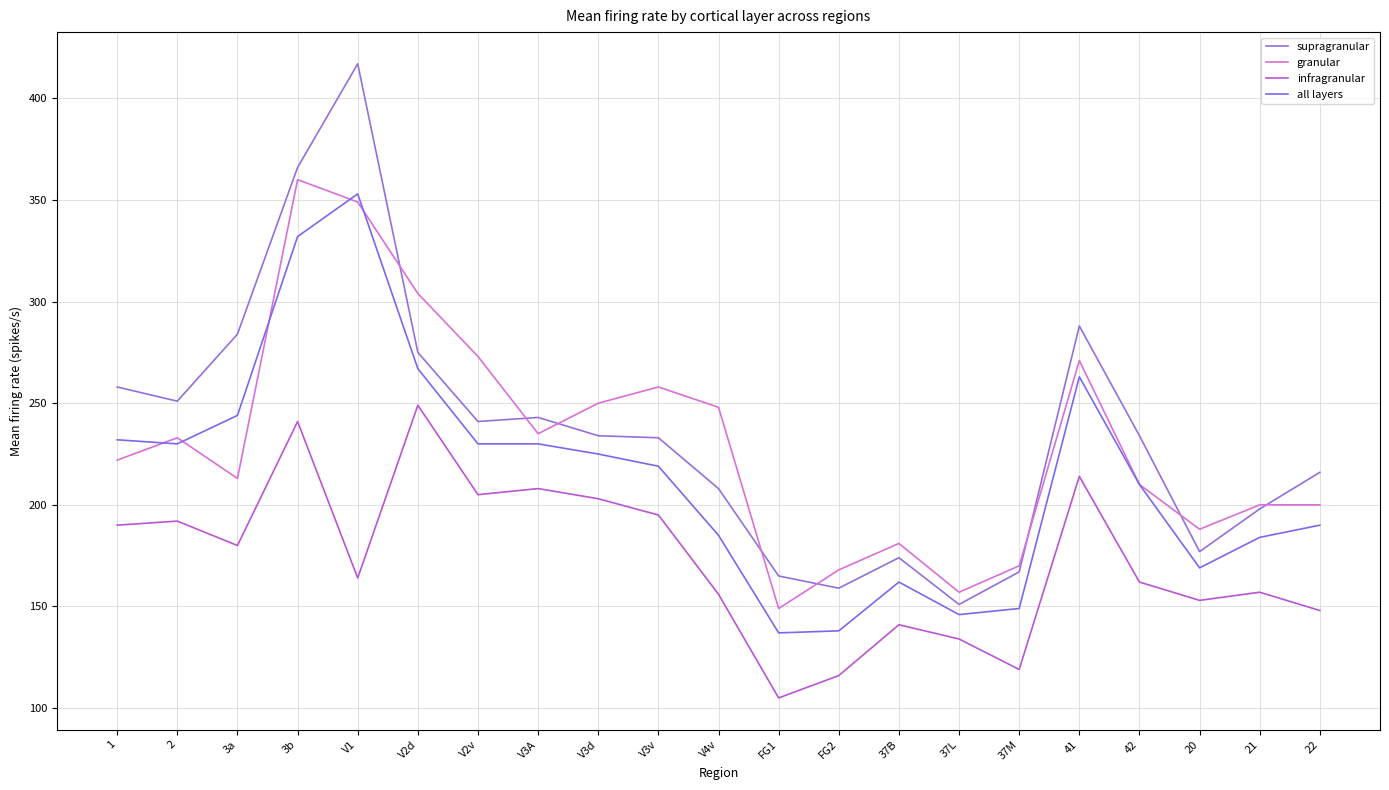

The infragranular series shows 57 at V3A. True or false?

False